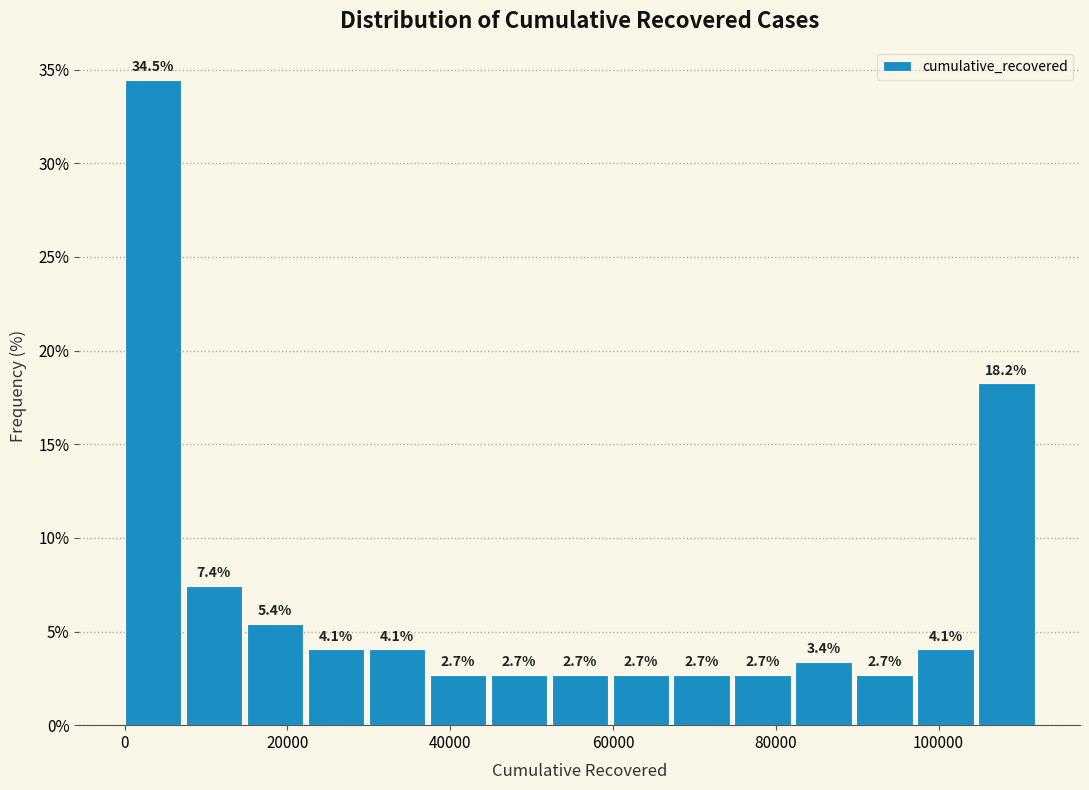

Read against the x-axis, roughly where is the centre of the tallest bar?

4000